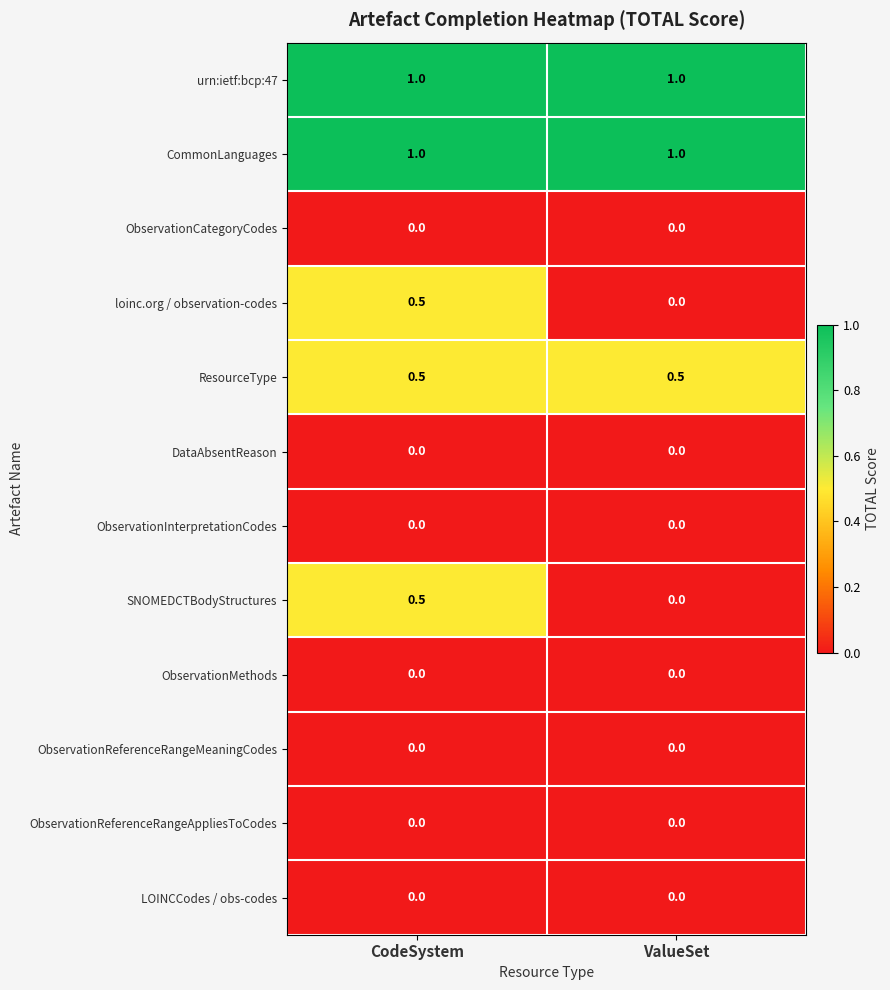

Reading left to right, extract all data points from this chart.

urn:ietf:bcp:47: CodeSystem=1.0	ValueSet=1.0
CommonLanguages: CodeSystem=1.0	ValueSet=1.0
ObservationCategoryCodes: CodeSystem=0.0	ValueSet=0.0
loinc.org / observation-codes: CodeSystem=0.5	ValueSet=0.0
ResourceType: CodeSystem=0.5	ValueSet=0.5
DataAbsentReason: CodeSystem=0.0	ValueSet=0.0
ObservationInterpretationCodes: CodeSystem=0.0	ValueSet=0.0
SNOMEDCTBodyStructures: CodeSystem=0.5	ValueSet=0.0
ObservationMethods: CodeSystem=0.0	ValueSet=0.0
ObservationReferenceRangeMeaningCodes: CodeSystem=0.0	ValueSet=0.0
ObservationReferenceRangeAppliesToCodes: CodeSystem=0.0	ValueSet=0.0
LOINCCodes / obs-codes: CodeSystem=0.0	ValueSet=0.0